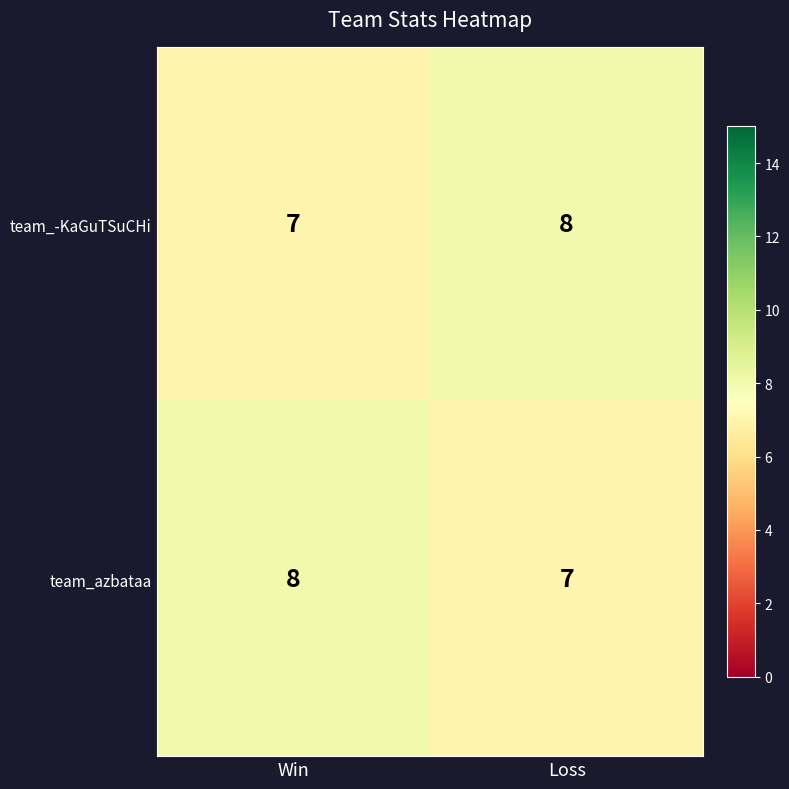

Rank the series at Win from lowest to highest value.

team_-KaGuTSuCHi, team_azbataa